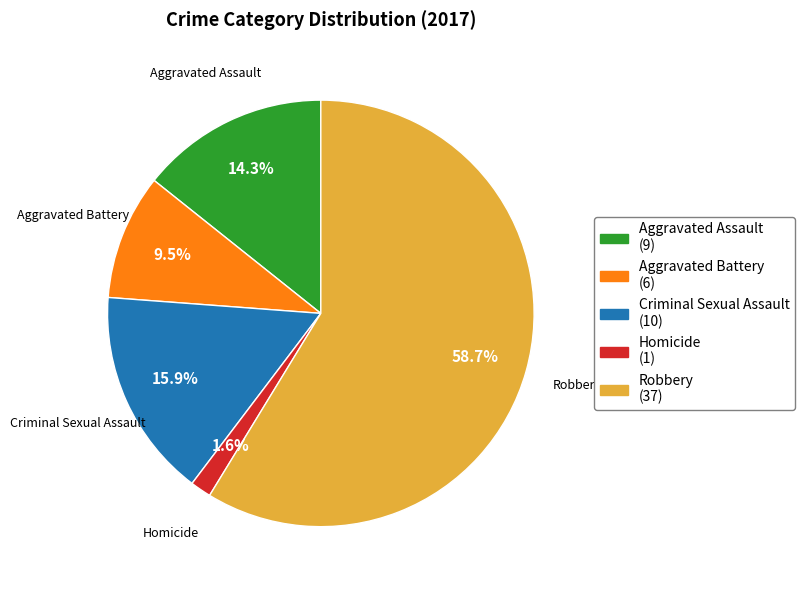

Combined, do Criminal Sexual Assault and Homicide account for over 50%?

No